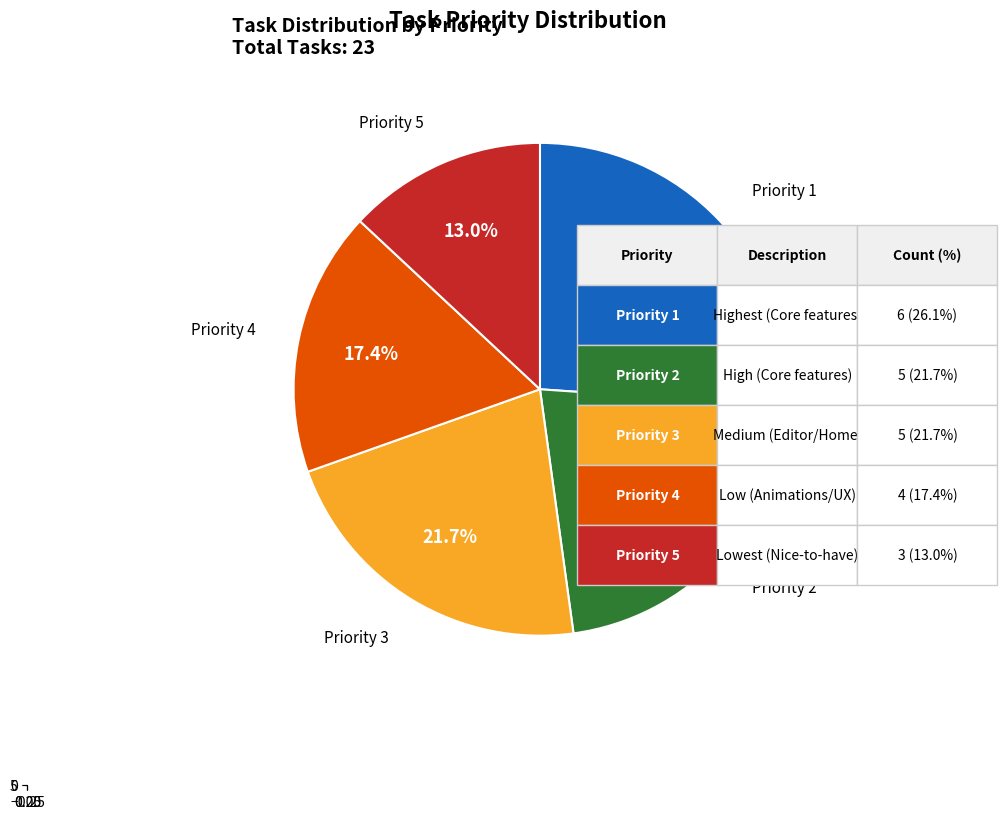

Which slice is the largest?

Priority 1